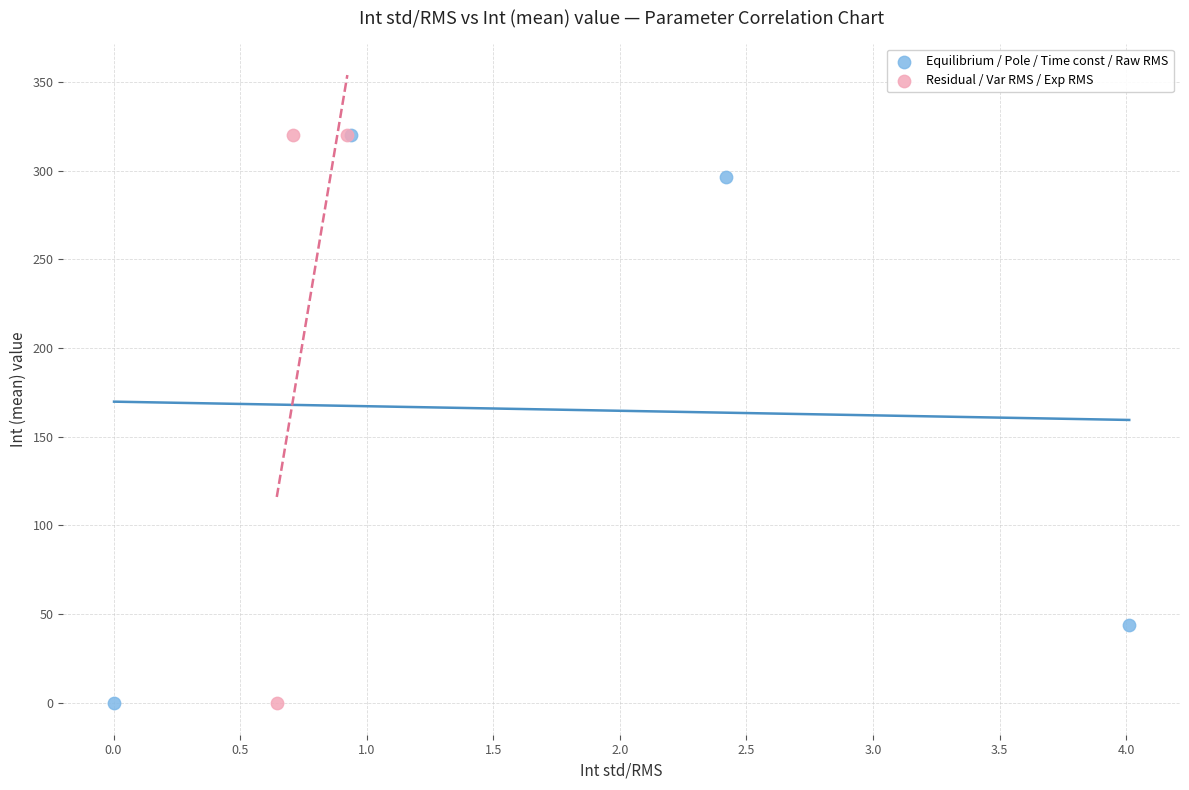

Which series has the largest Y range (max minus min)?

Residual / Var RMS / Exp RMS